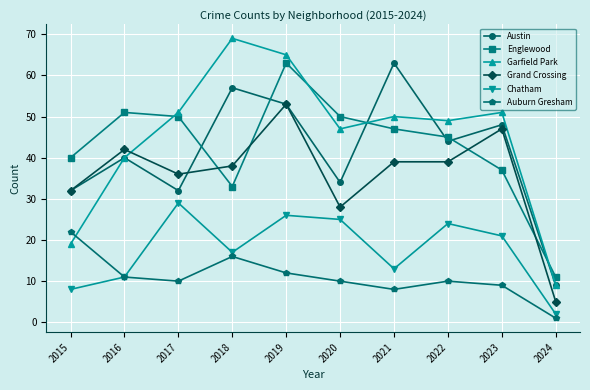

What is the difference between the highest and lowest values at 2023?

42